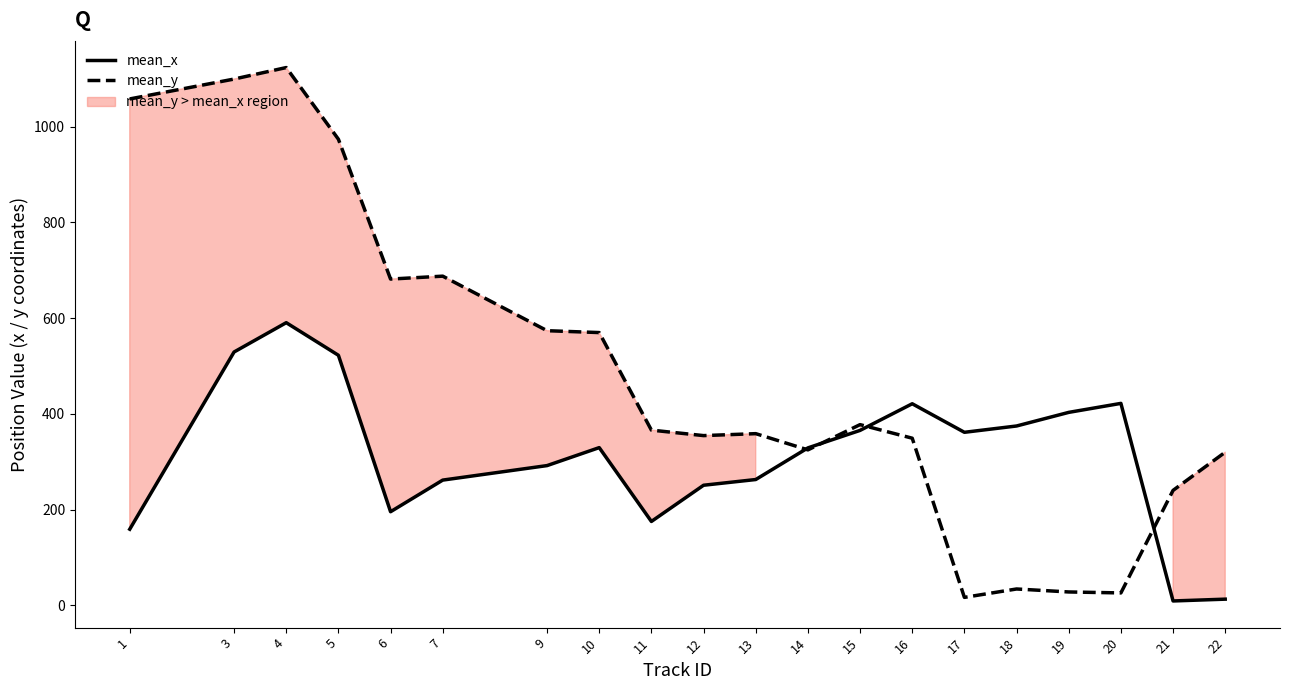

Which series ends up on top after the final intersection of mean_y and mean_x?

mean_y